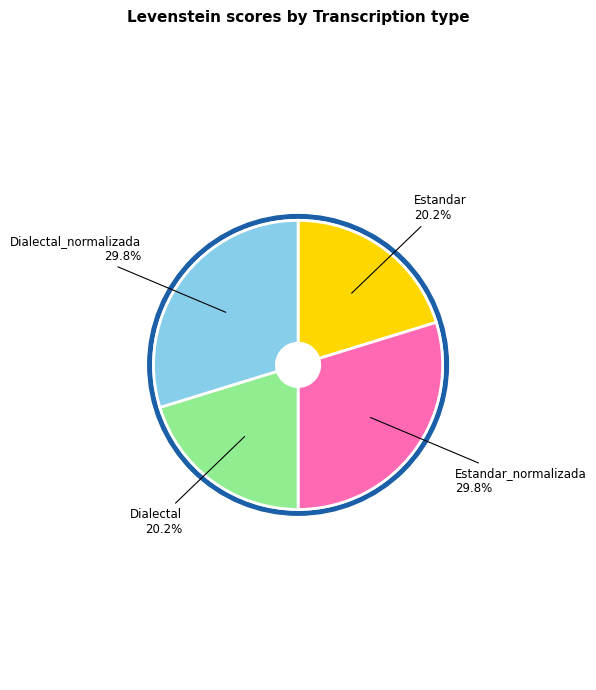

Which category has the smallest portion of the pie?

Estandar